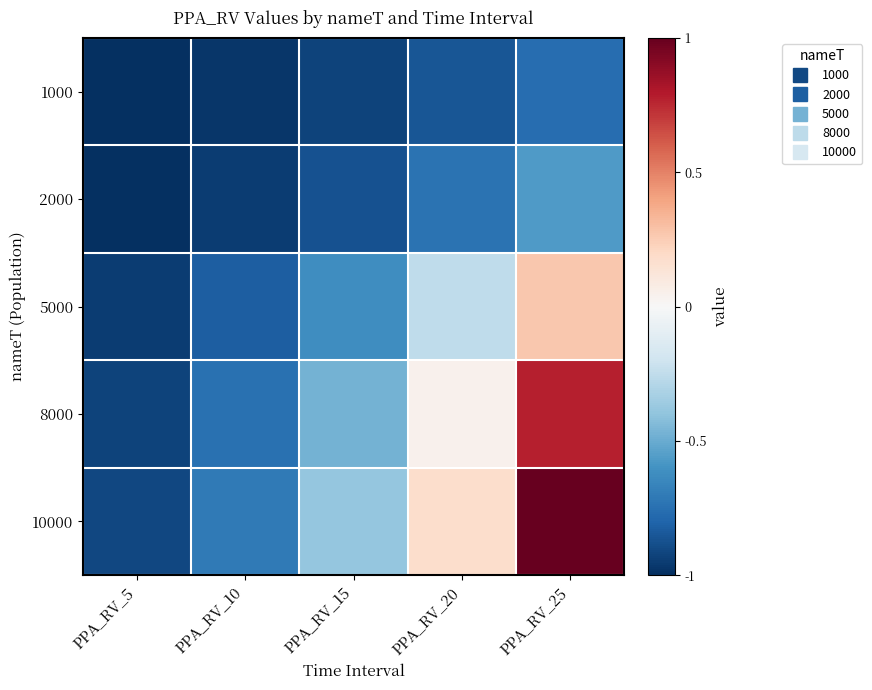

What is the difference between the highest and lowest values at PPA_RV_20?

1.0